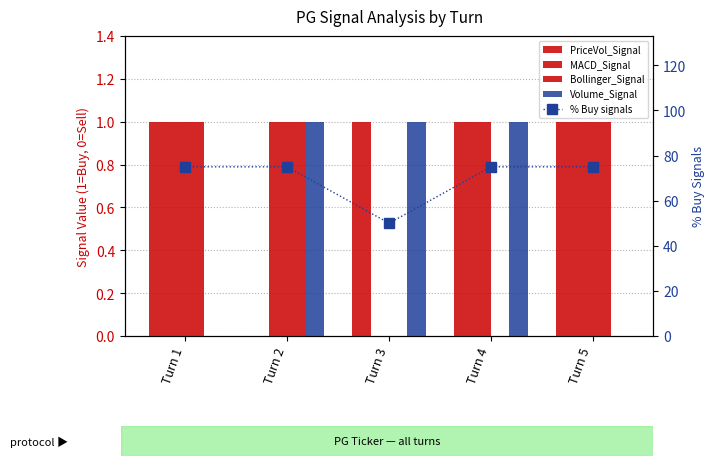

At which label does Bollinger_Signal reach its peak?

Turn 1